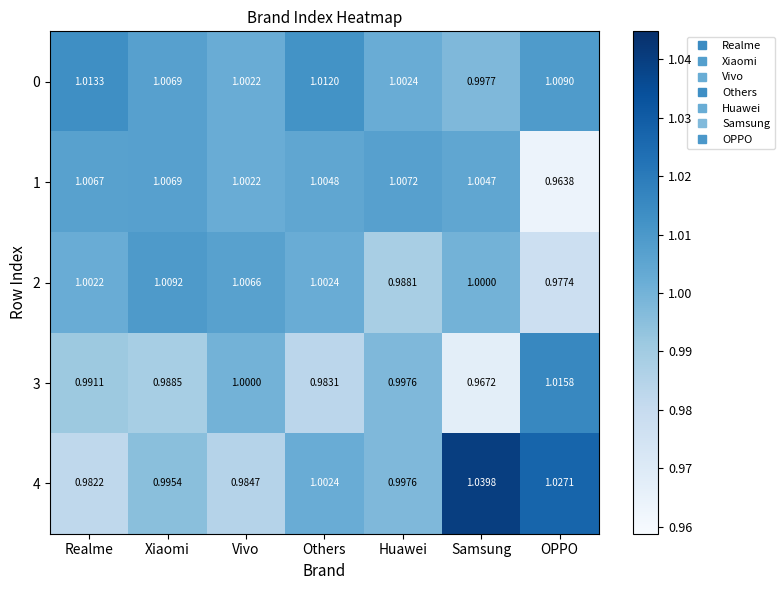

Rank the categories by 2 value from lowest to highest.

OPPO, Huawei, Samsung, Realme, Others, Vivo, Xiaomi